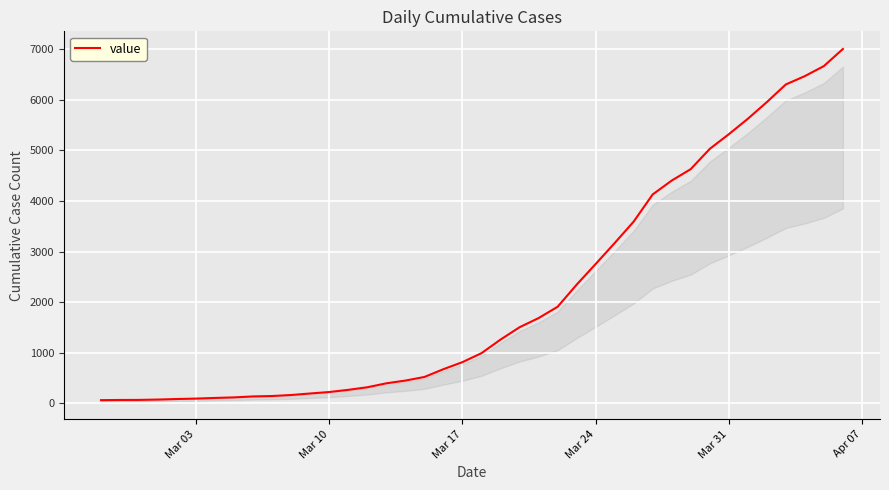

What is the difference between the maximum and minimum values?

6938